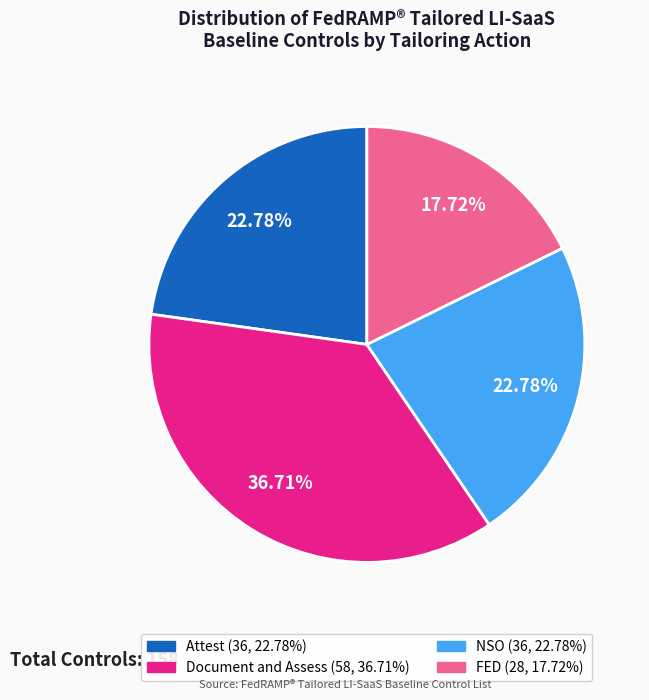

To the nearest percent, what portion does FED represent?

18%